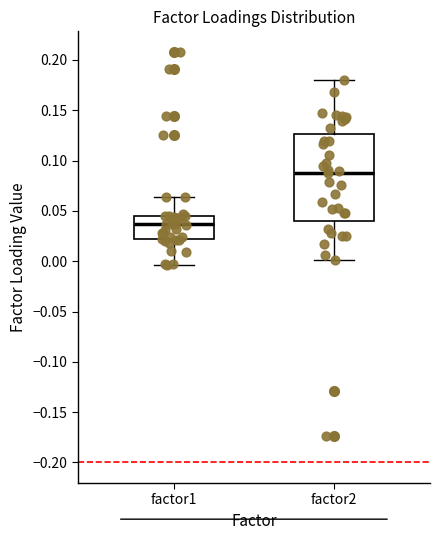

Reading left to right, read every box against the y-axis: the position of its median line, the range the box covers, and the ends of its whiskers. The values are not printed on the chart, so give them approximately, as read against the axis.

factor1: median 0.035, box 0.020 to 0.045, whiskers -0.005 to 0.065
factor2: median 0.085, box 0.040 to 0.125, whiskers 0.000 to 0.180